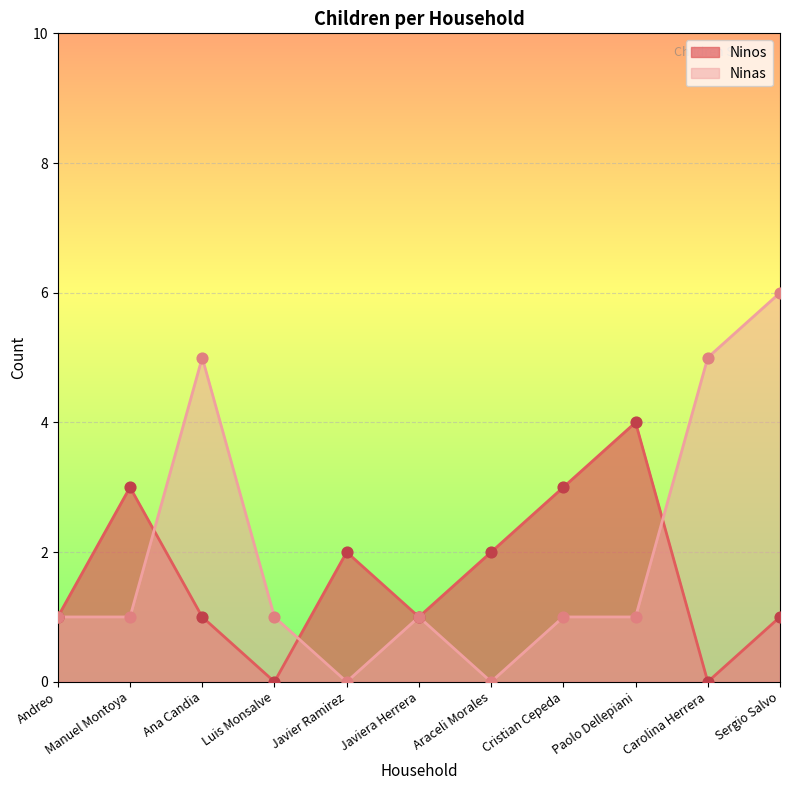

Which series contains the highest Y value?

Ninas